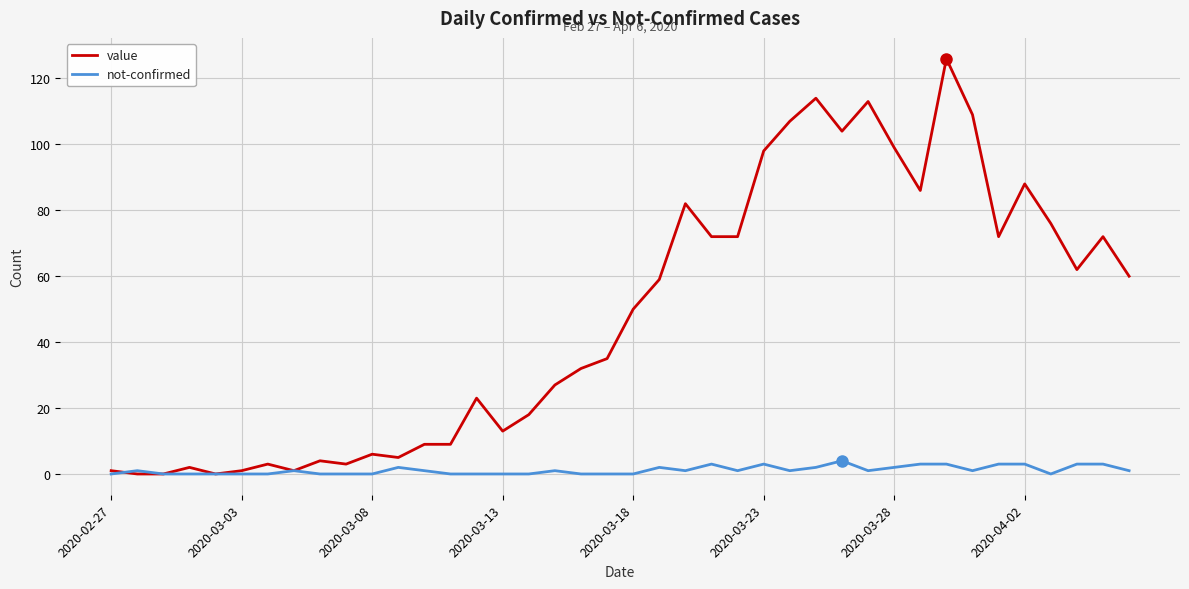

Which series has the widest spread of values?

value